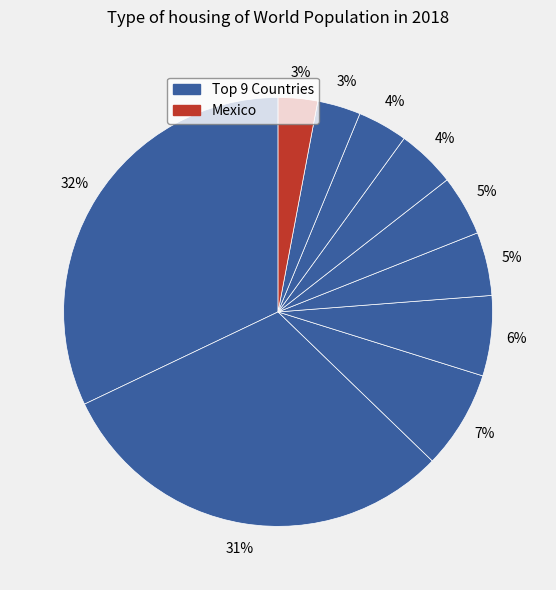

What is the smallest slice in the pie chart?

Mexico